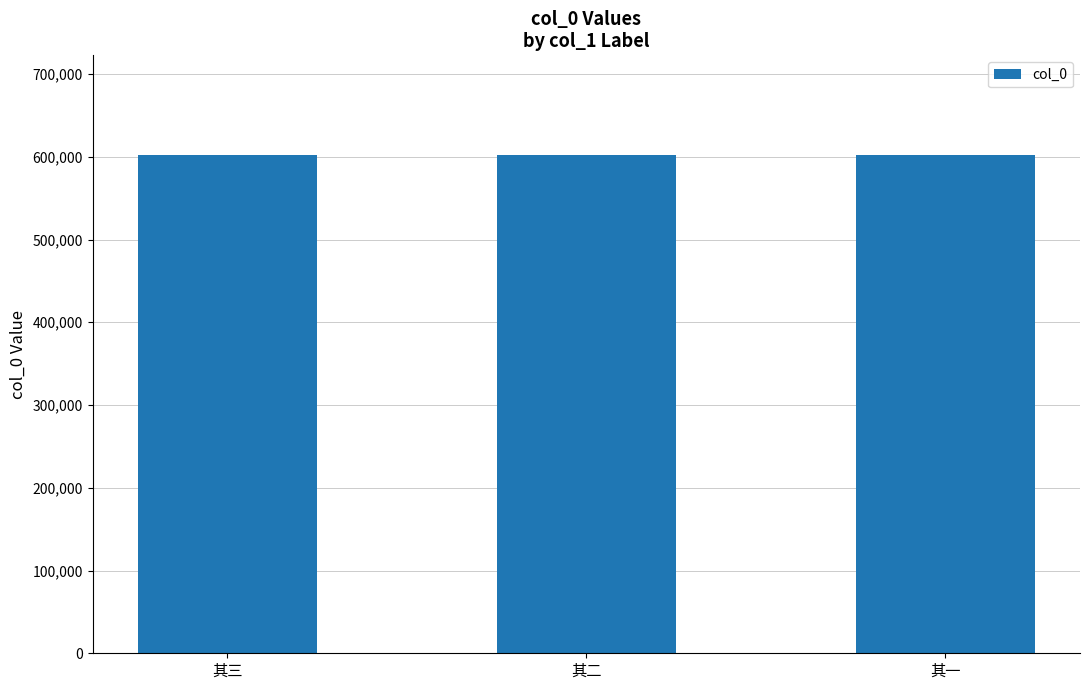

Read the value at 其二.

602145